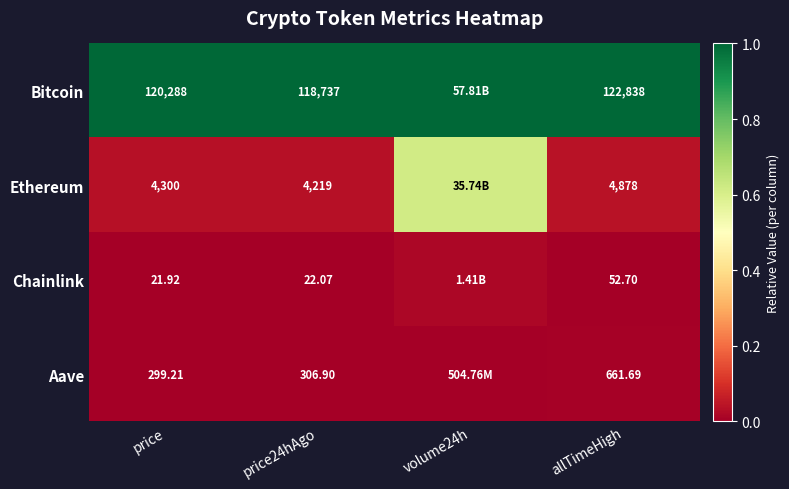

At which category is the sum across all series the highest?

volume24h